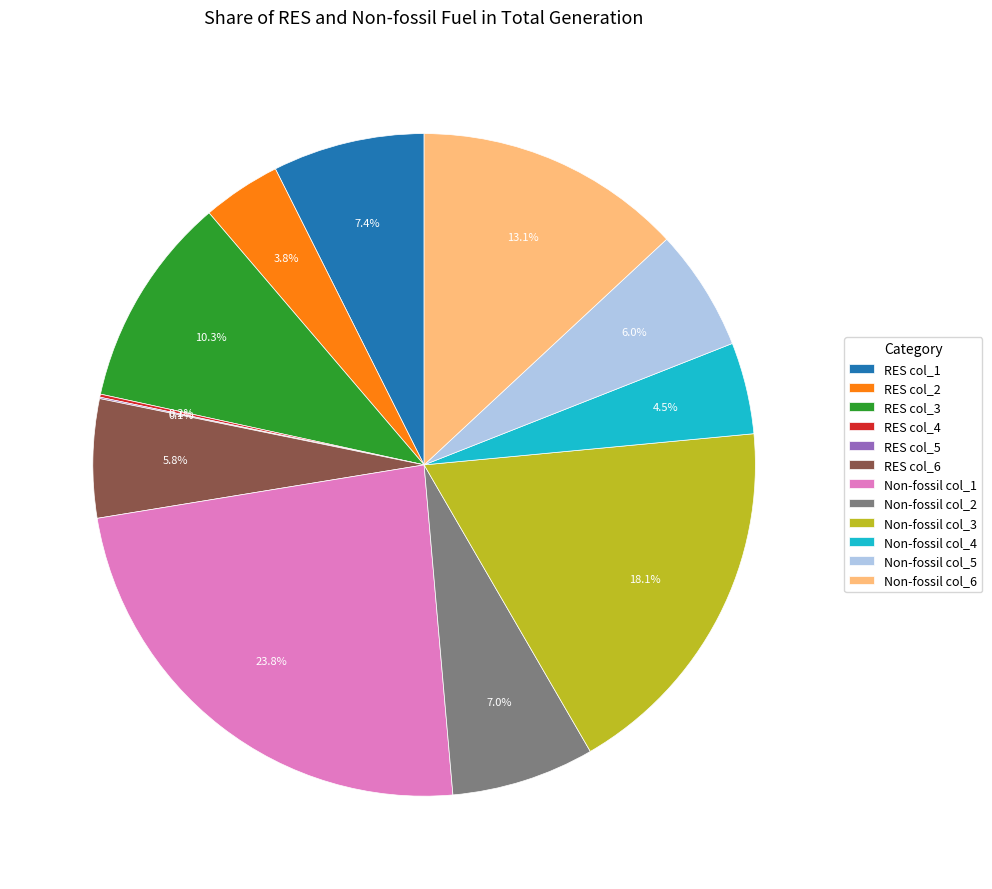

To the nearest percent, what is the average slice percentage?

8%